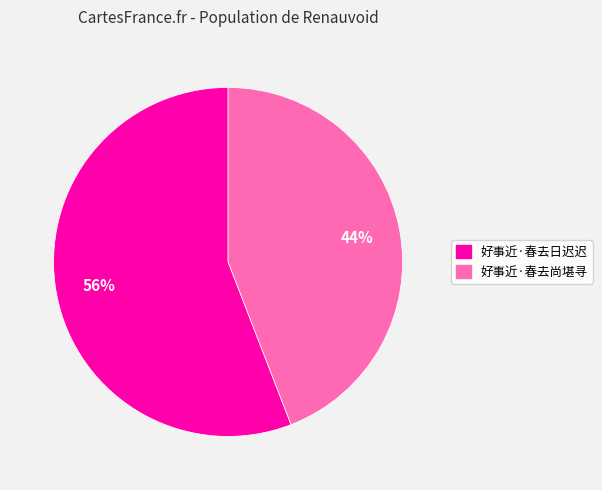

Between 好事近·春去日迟迟 and 好事近·春去尚堪寻, which is larger?

好事近·春去日迟迟